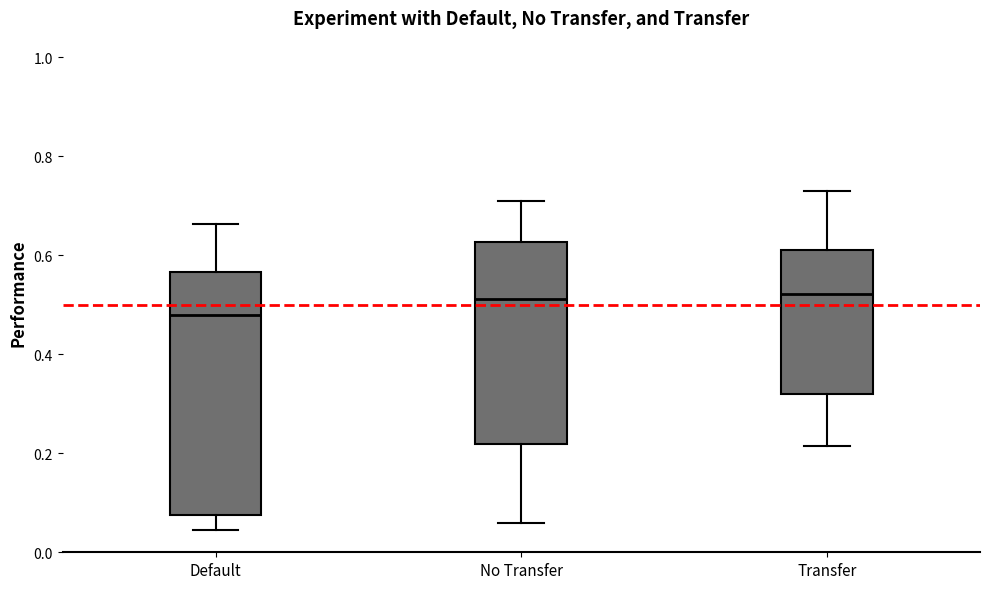

Which box is the tallest, from its lower edge to its upper edge?

Default